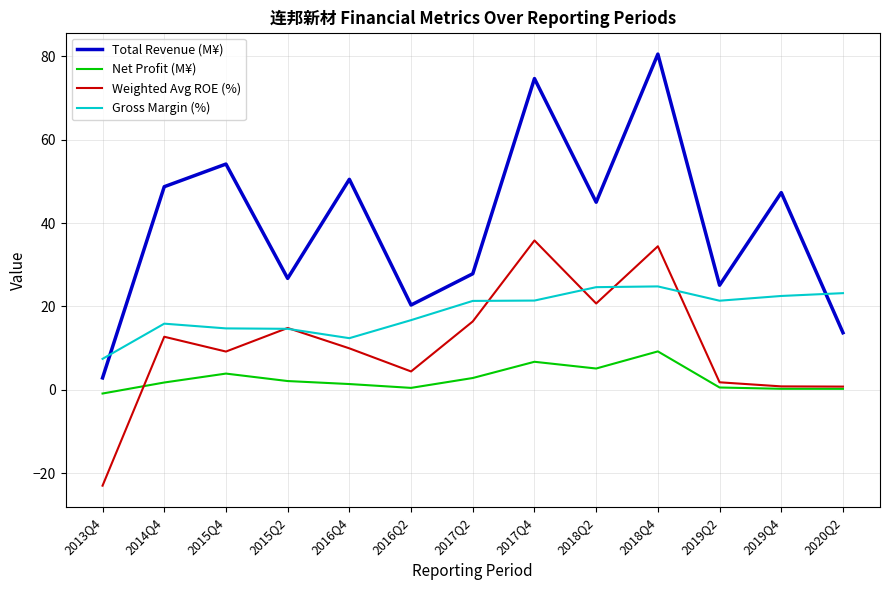

What is the smallest value displayed?

-23.0